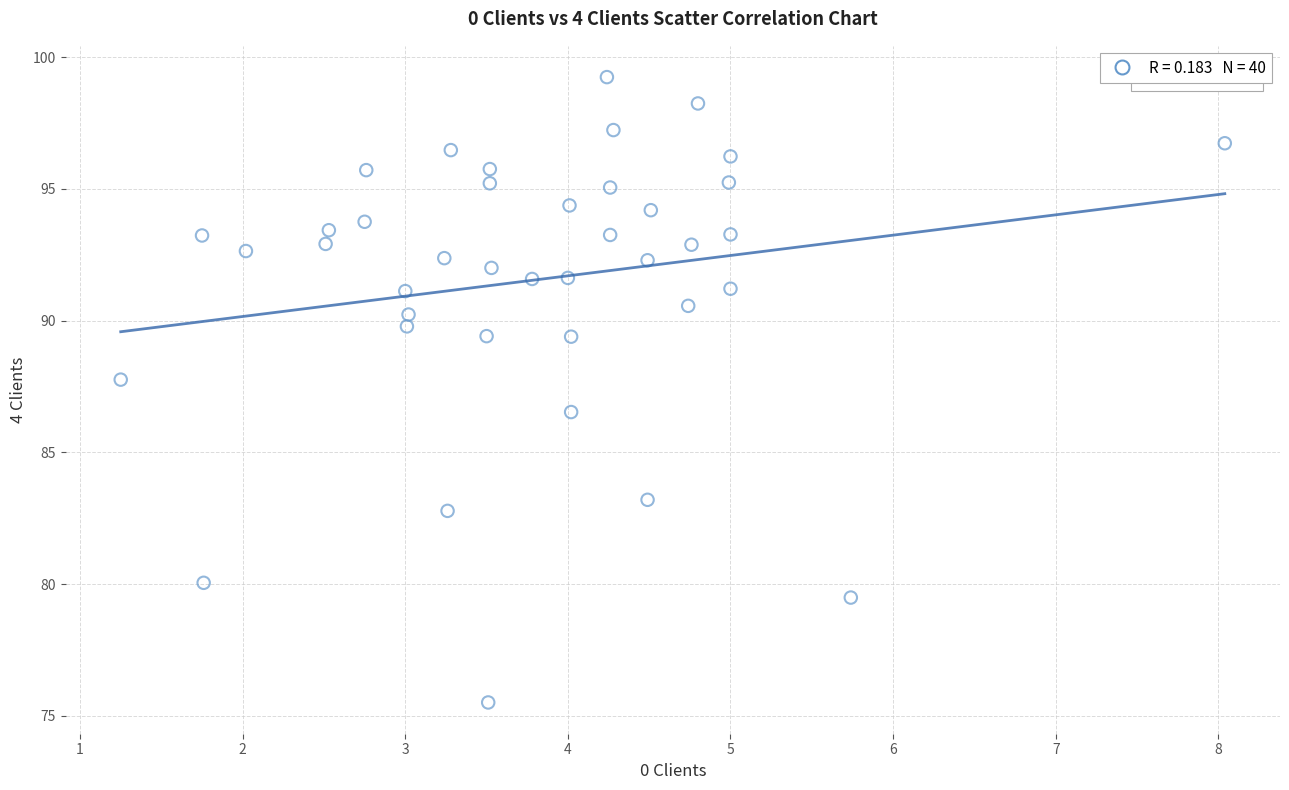

What is the range of X values (max minus min)?

6.8